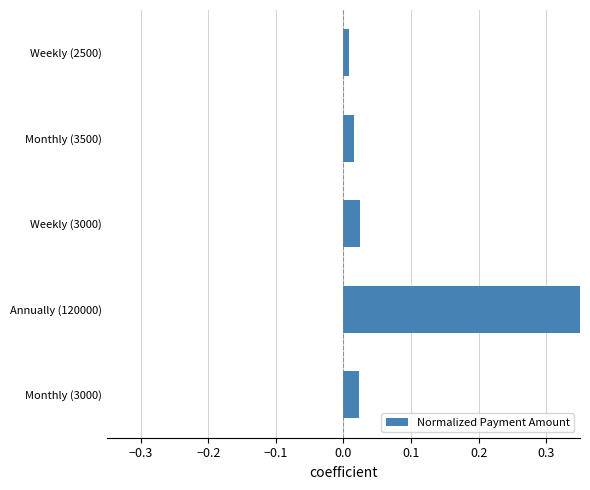

What is the sum of all values?

1.0